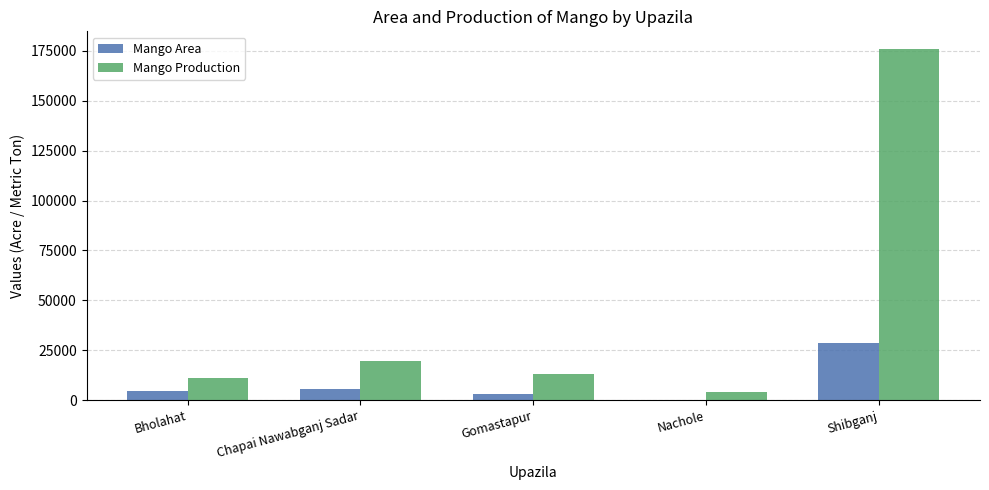

Is the value of Mango Area at Shibganj greater than the value of Mango Production at Gomastapur?

Yes